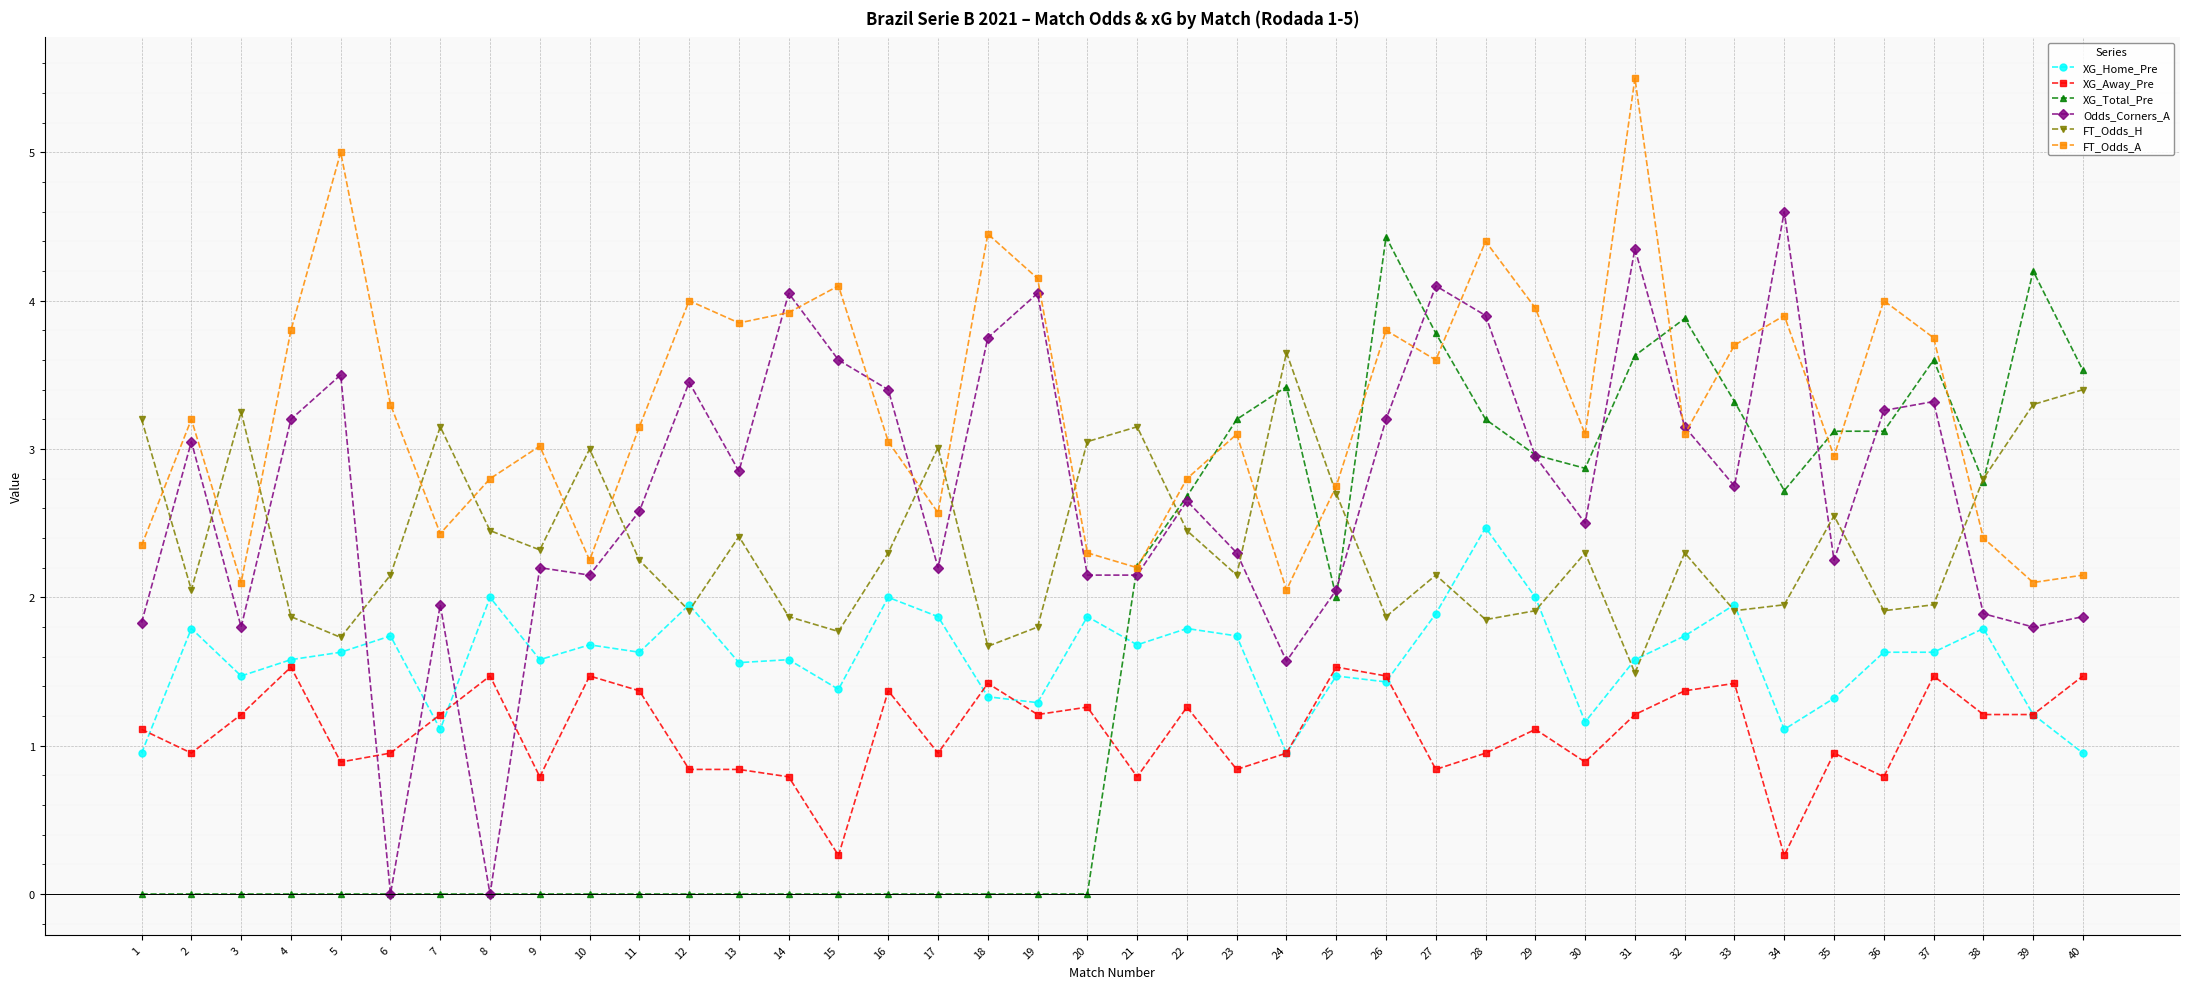

Where do XG_Home_Pre and XG_Total_Pre first cross each other?

20 and 21